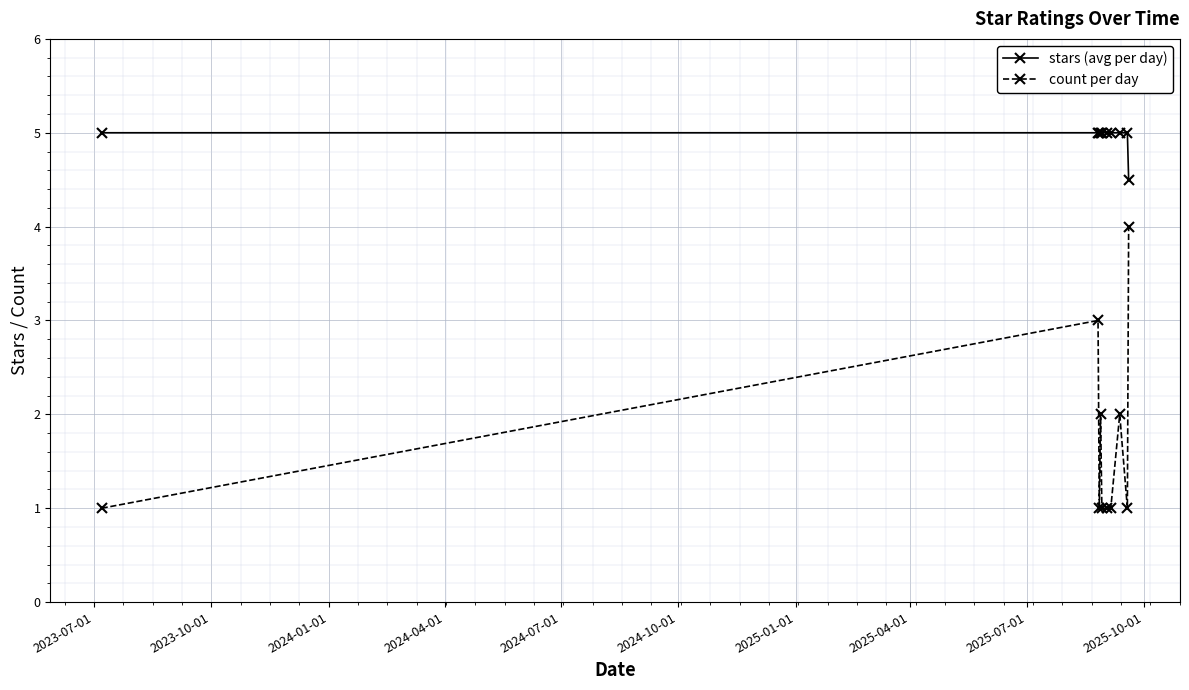

How many lines are shown in the chart?

2